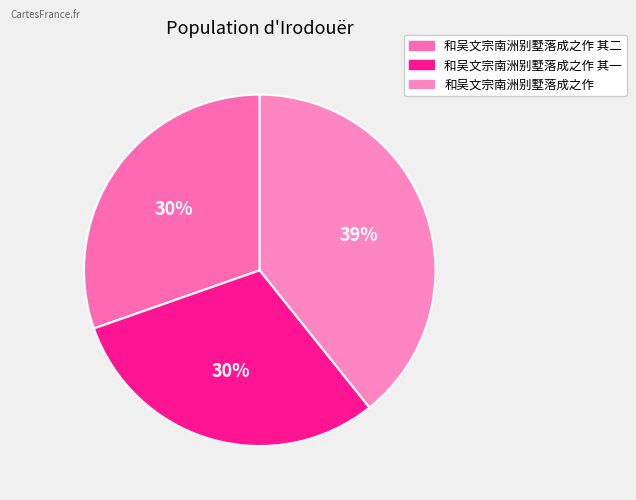

Is there any slice that represents more than half of the pie?

No